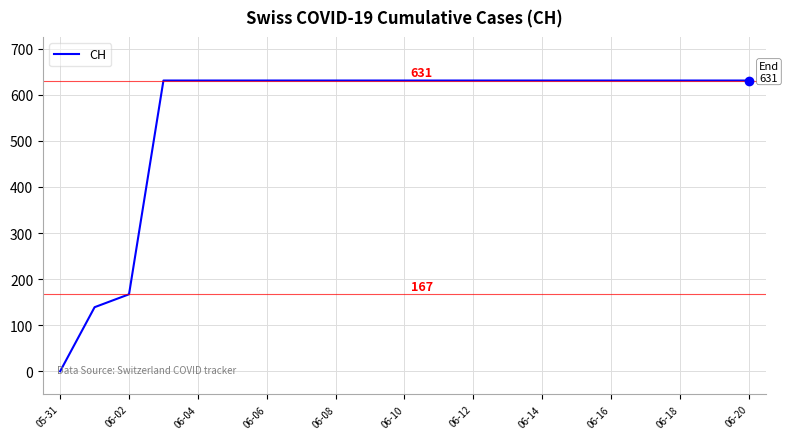

What is the maximum value shown in the chart?

631